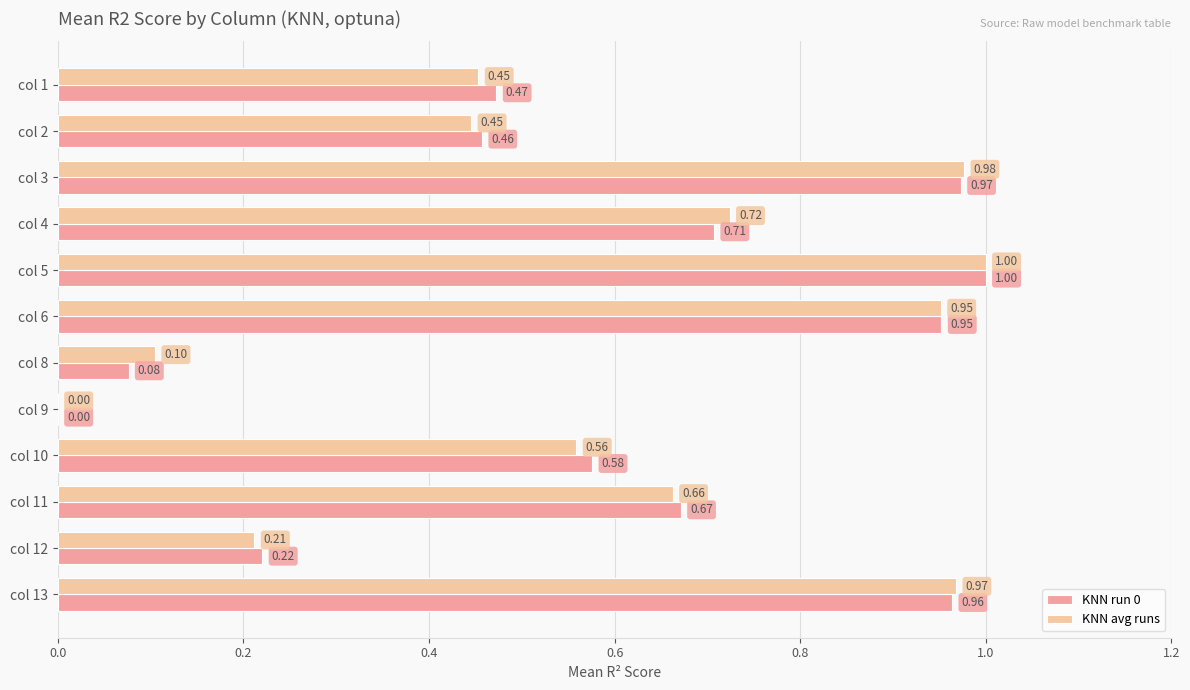

Which series changed the most between col 9 and col 13?

KNN avg runs